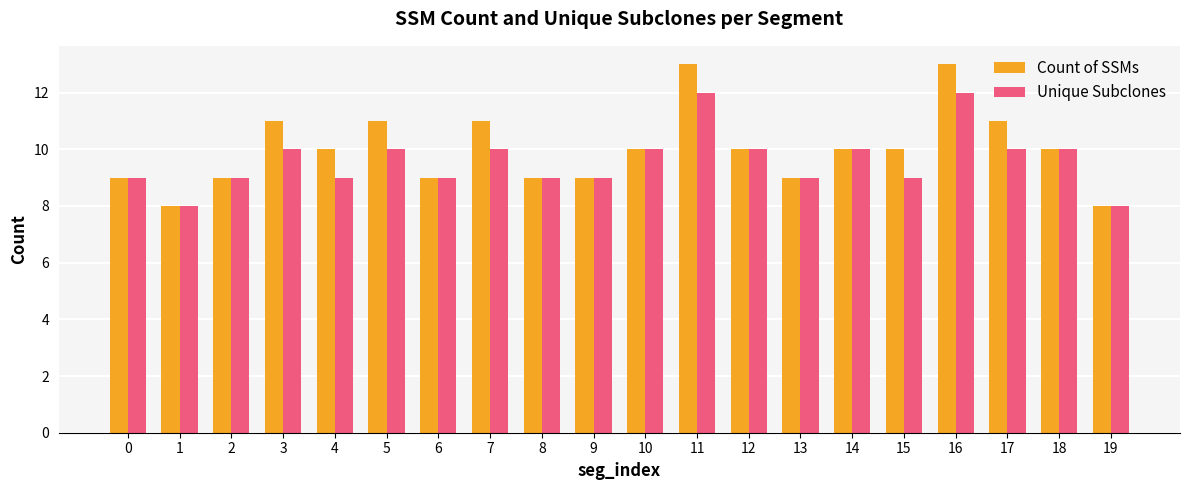

What is the value of the Unique Subclones bar at the 16th from the left?

9